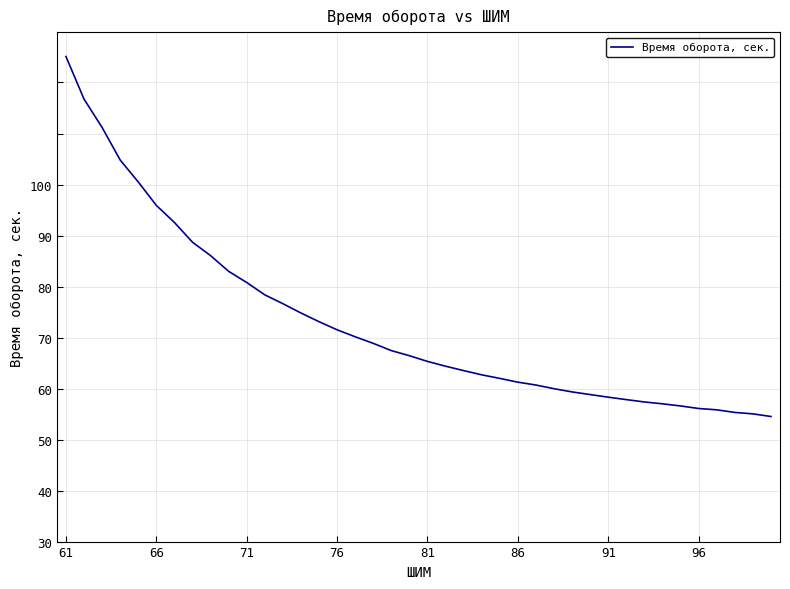

Does the chart display data point markers on the line(s)?

No